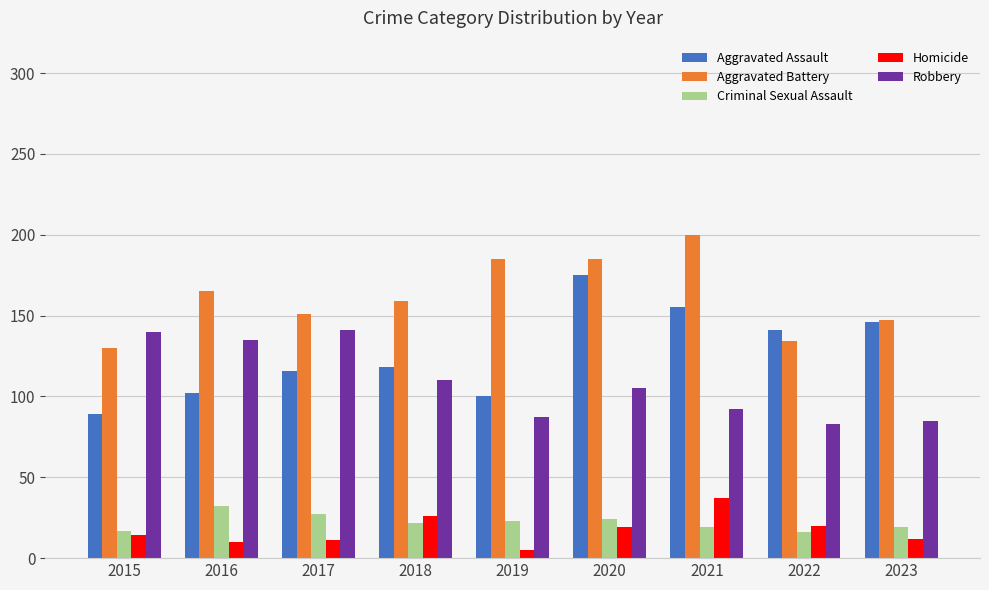

Are the bars horizontal?

No